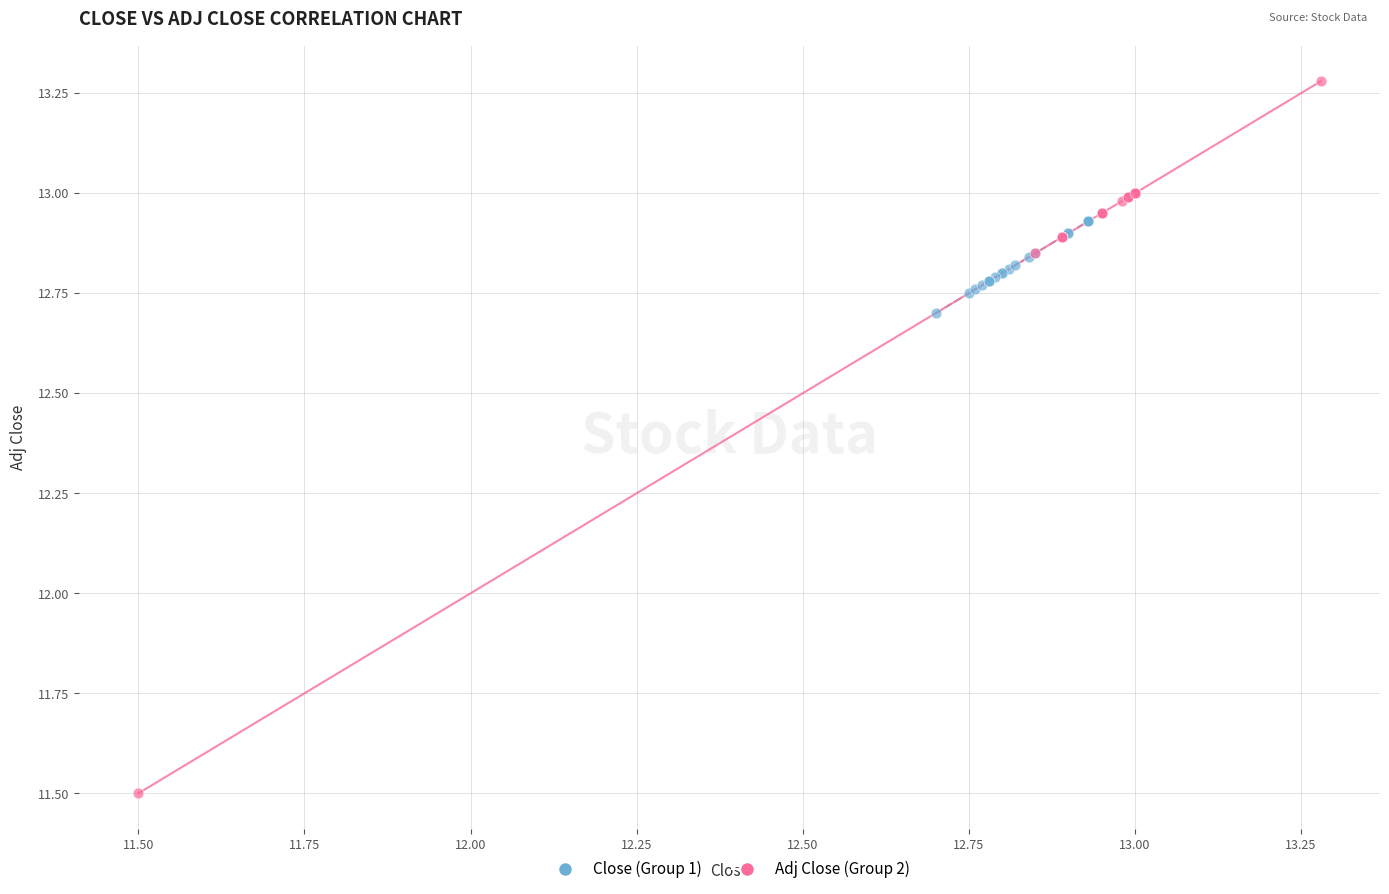

Which series has the largest Y range (max minus min)?

Adj Close (Group 2)